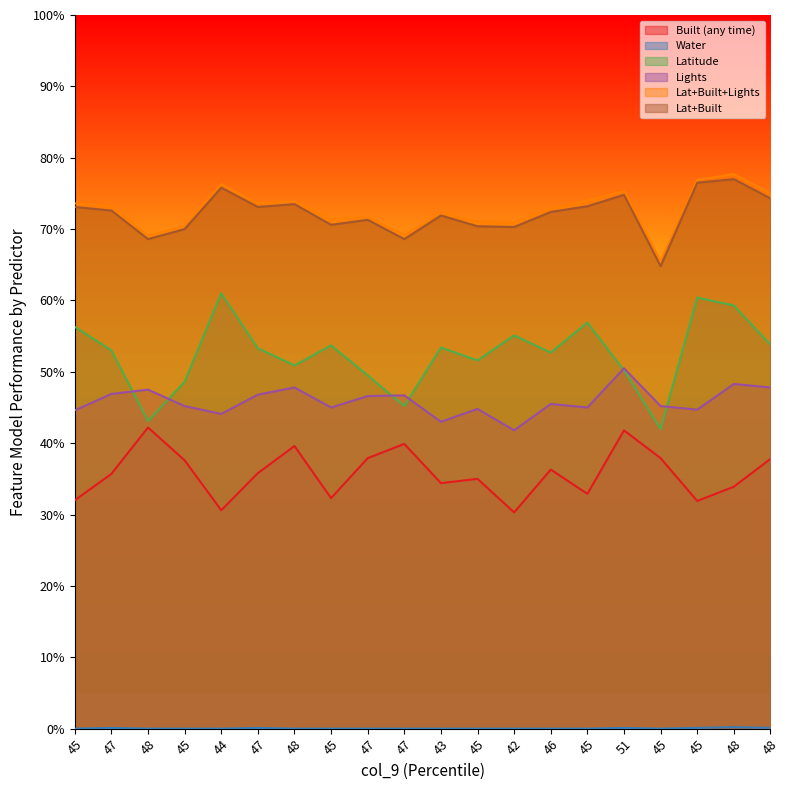

At 45, list the series in order from smallest to largest.

Water, Built (any time), Lights, Latitude, Lat+Built, Lat+Built+Lights